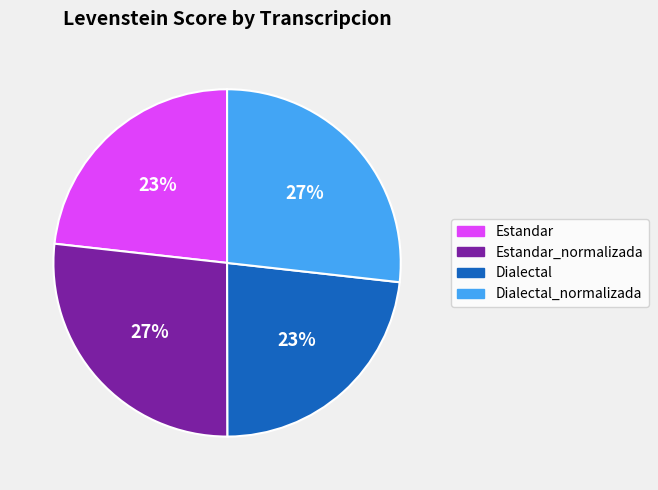

To the nearest percent, what is the average slice percentage?

25%